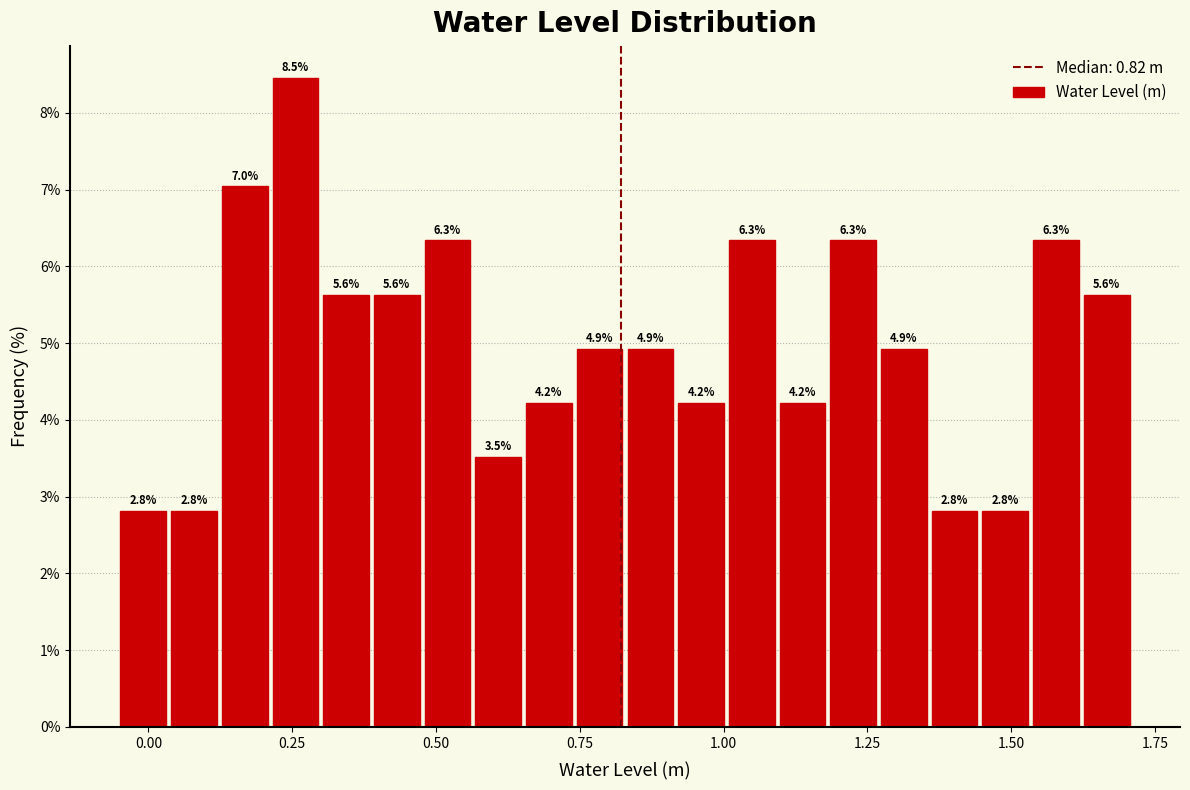

Read against the x-axis, roughly where is the centre of the tallest bar?

0.25